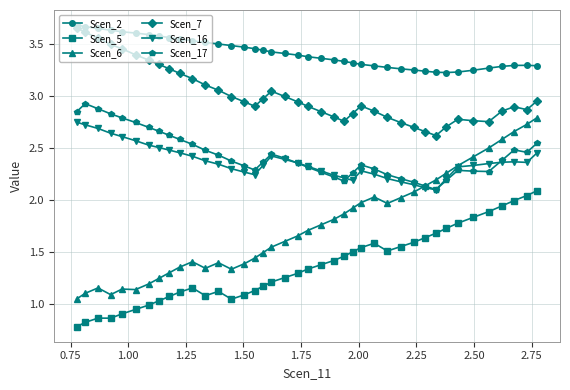

True or false: Scen_5 has more than 0 interior local peaks.

True